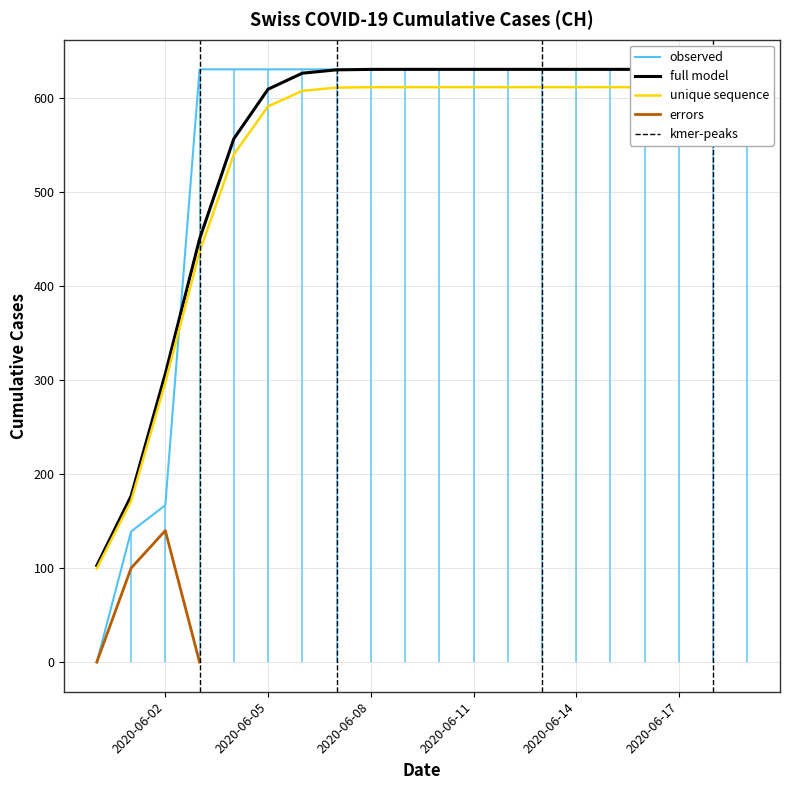

True or false: the data shows 435 at 2020-06-05.

False